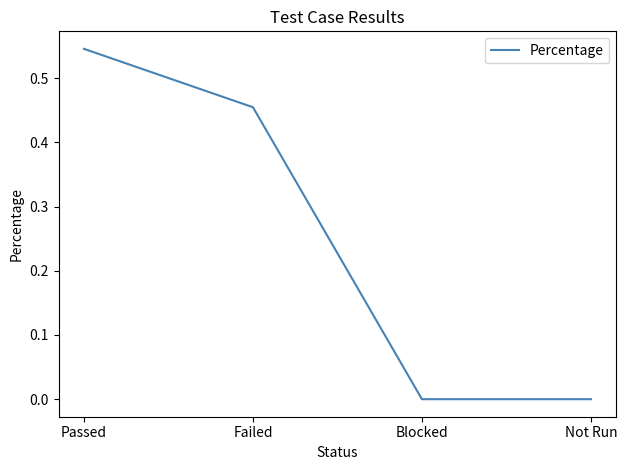

What is the change in value from Failed to Blocked?

-0.5